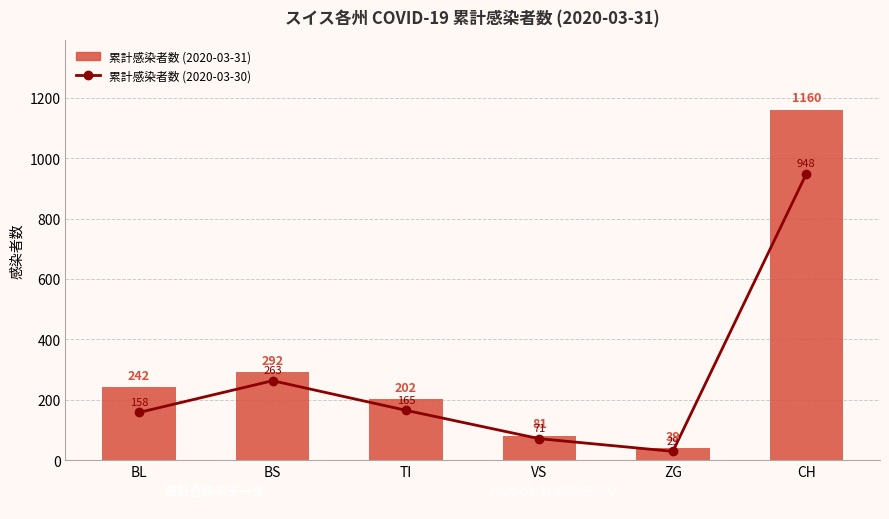

Rank the categories by 累計感染者数 (2020-03-31) value from highest to lowest.

CH, BS, BL, TI, VS, ZG